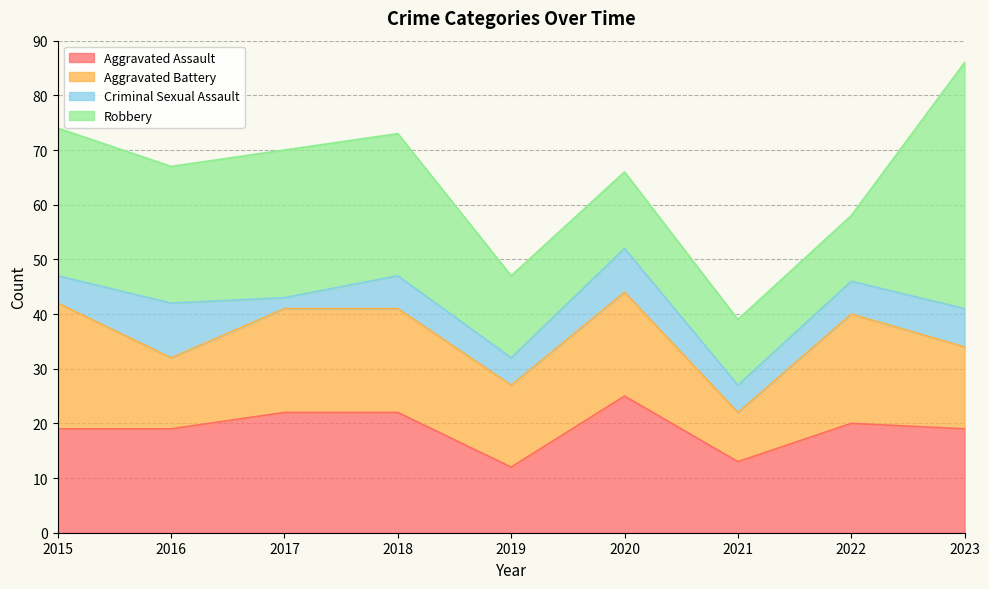

Does the chart have visible grid lines?

Yes